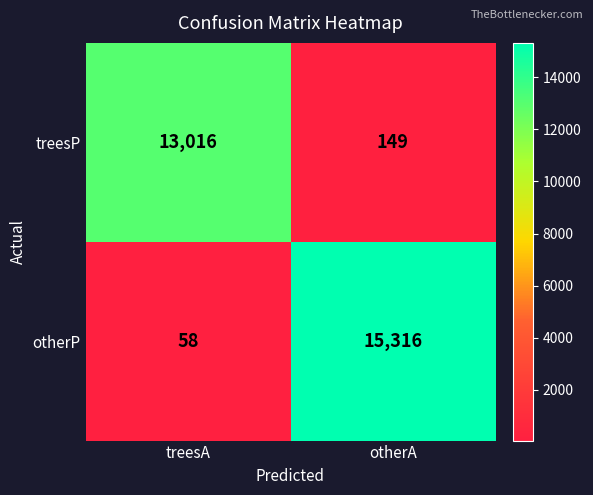

Count the number of categories in the chart.

2